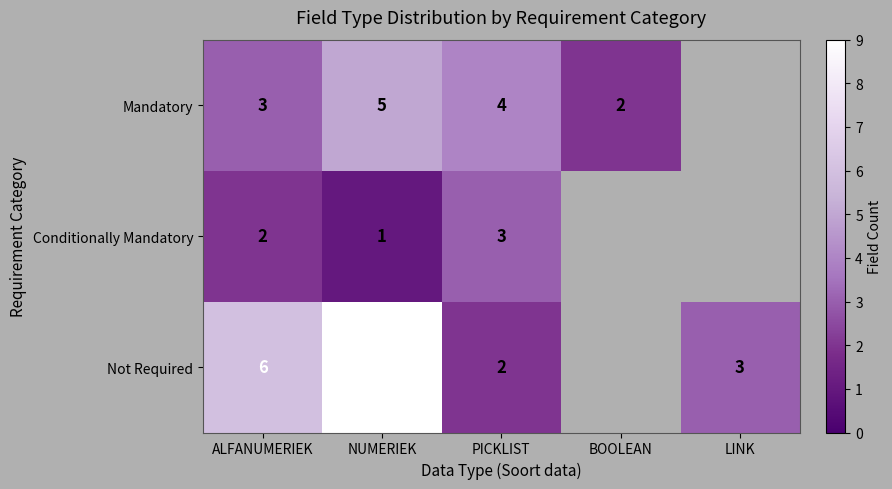

Rank the series at NUMERIEK from highest to lowest value.

Not Required, Mandatory, Conditionally Mandatory